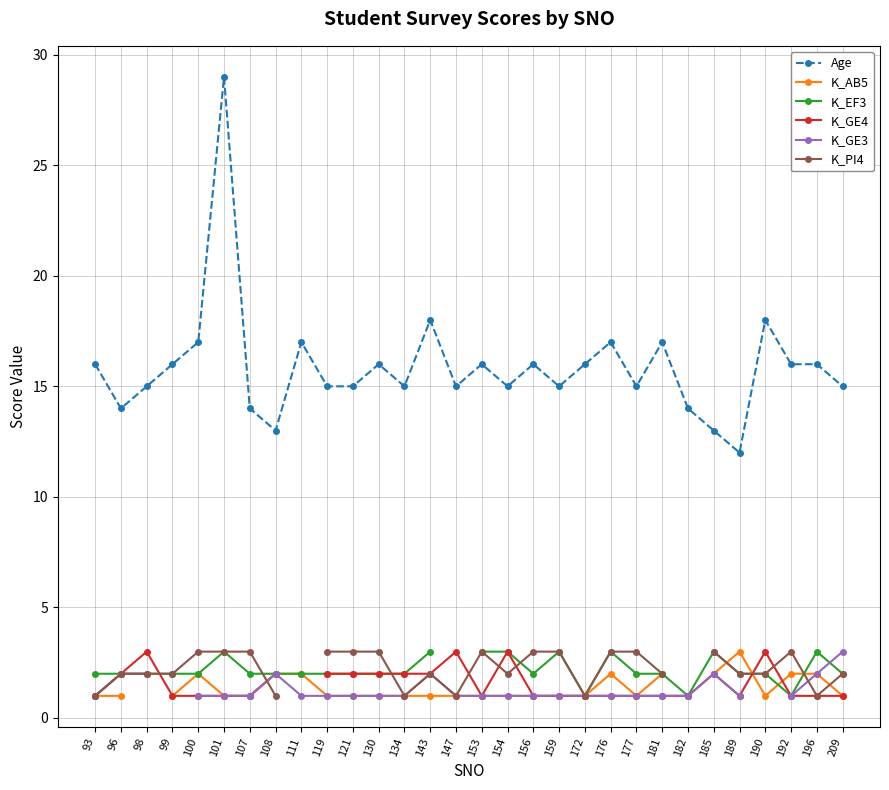

What is the value of the K_PI4 point at the 8th from the left?

1.0